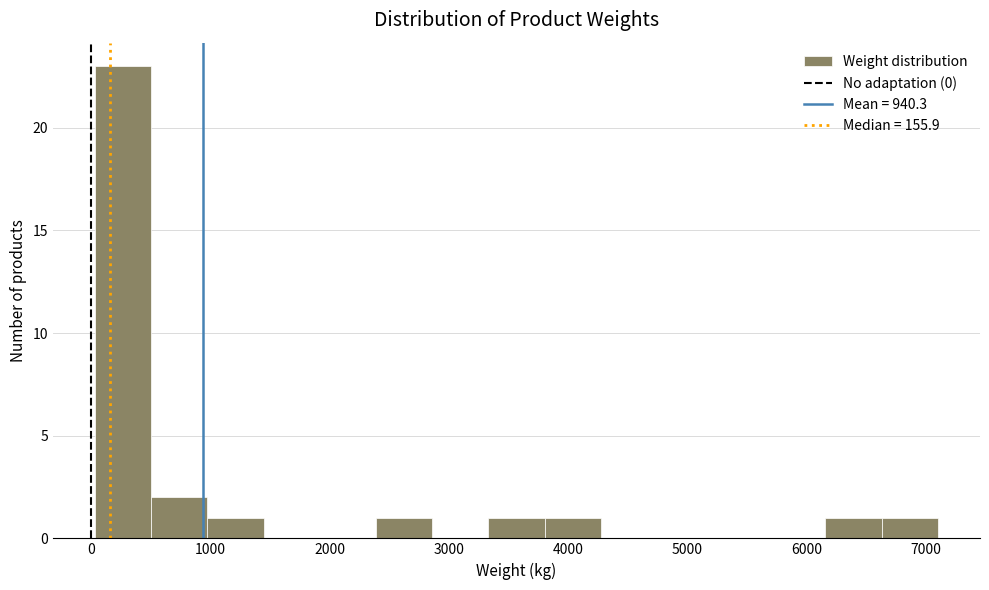

What is the height of the bar covering 6200 to 6600 on the x-axis? Neither the bar edges nor the heights are printed on the chart, so give them approximately, as read against the axes.

1